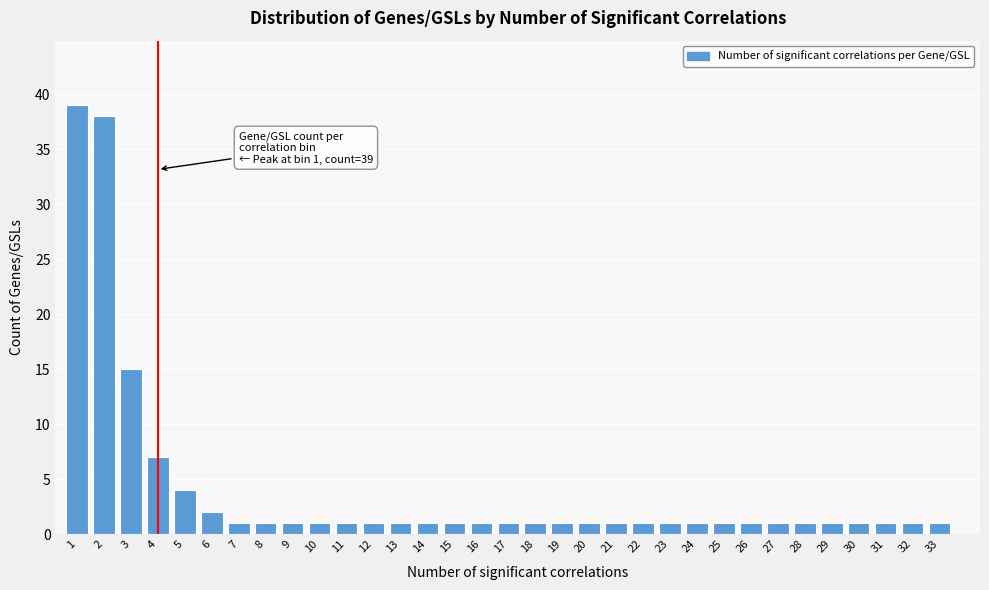

What is the ratio of the value at 29 to the value at 16?

1.0